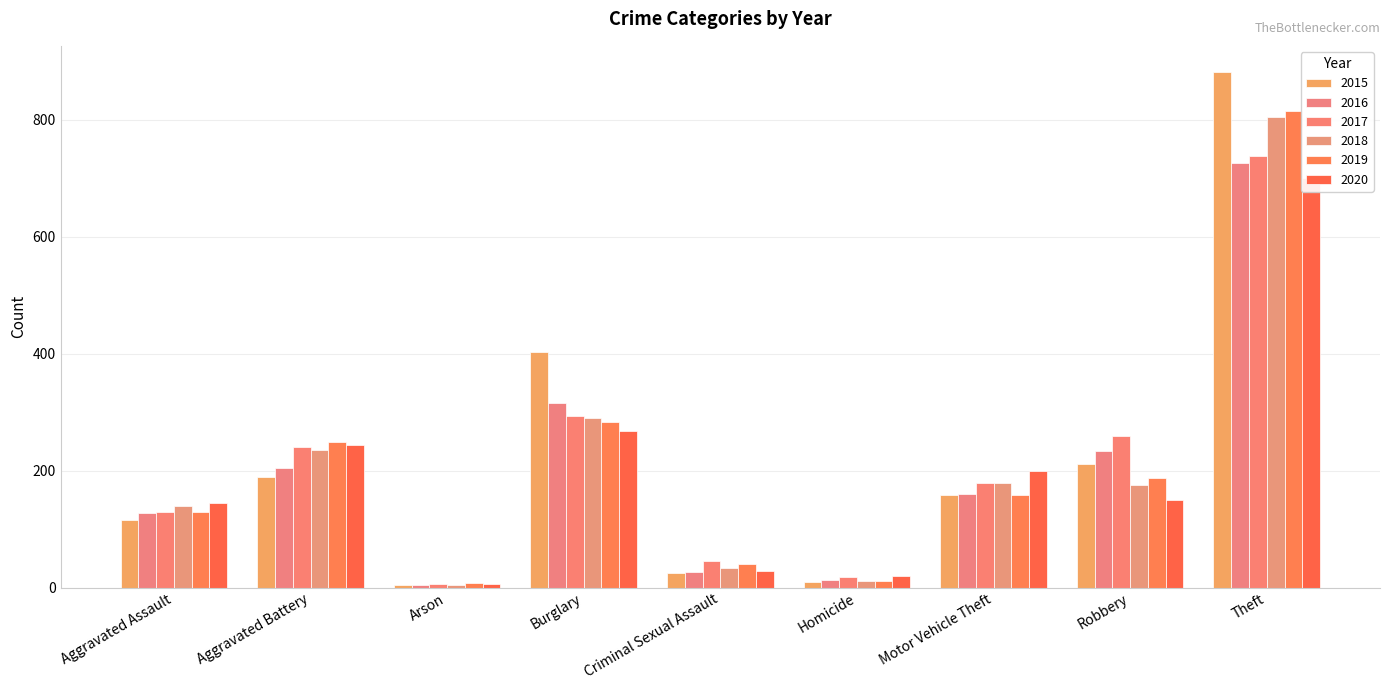

What is the sum of all 2020 values?

1759